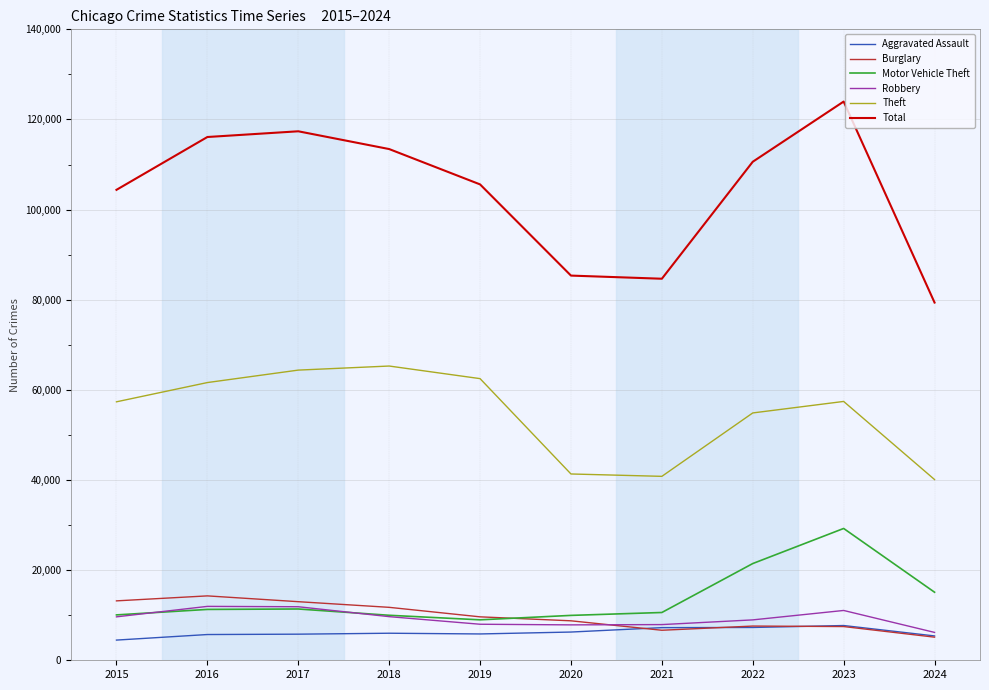

The Aggravated Assault series shows 5403 at 2024. True or false?

True